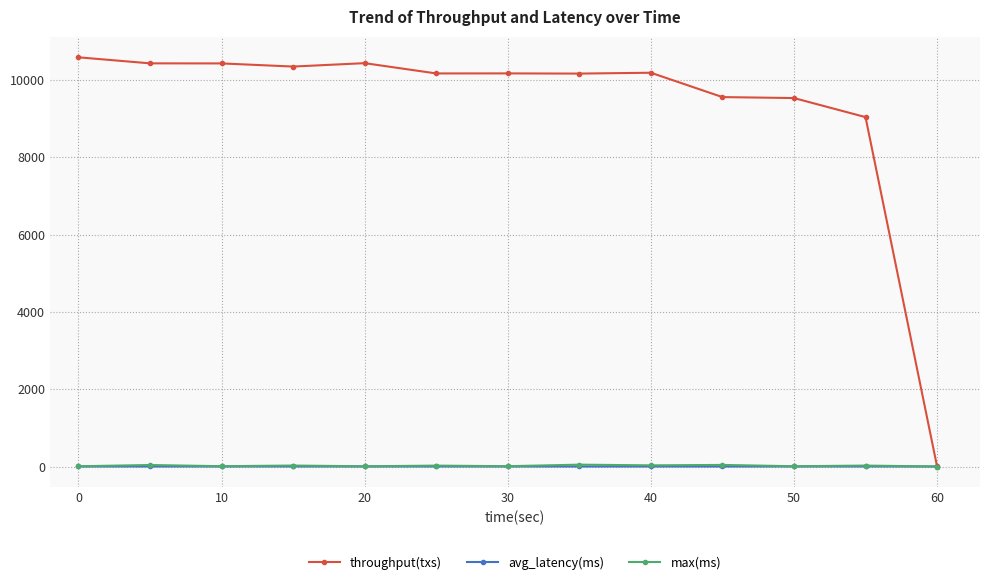

What are all the series names shown in the legend?

throughput(txs), avg_latency(ms), max(ms)